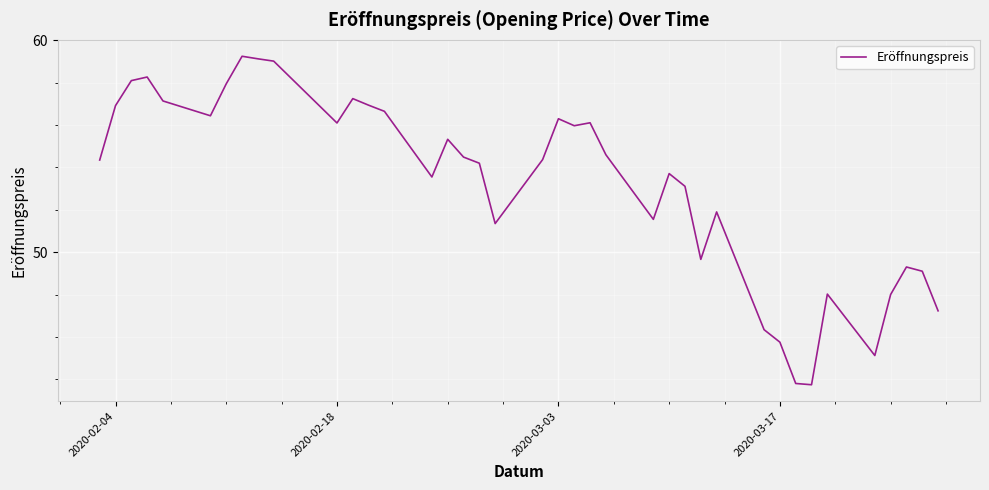

What is the smallest value displayed?

43.7